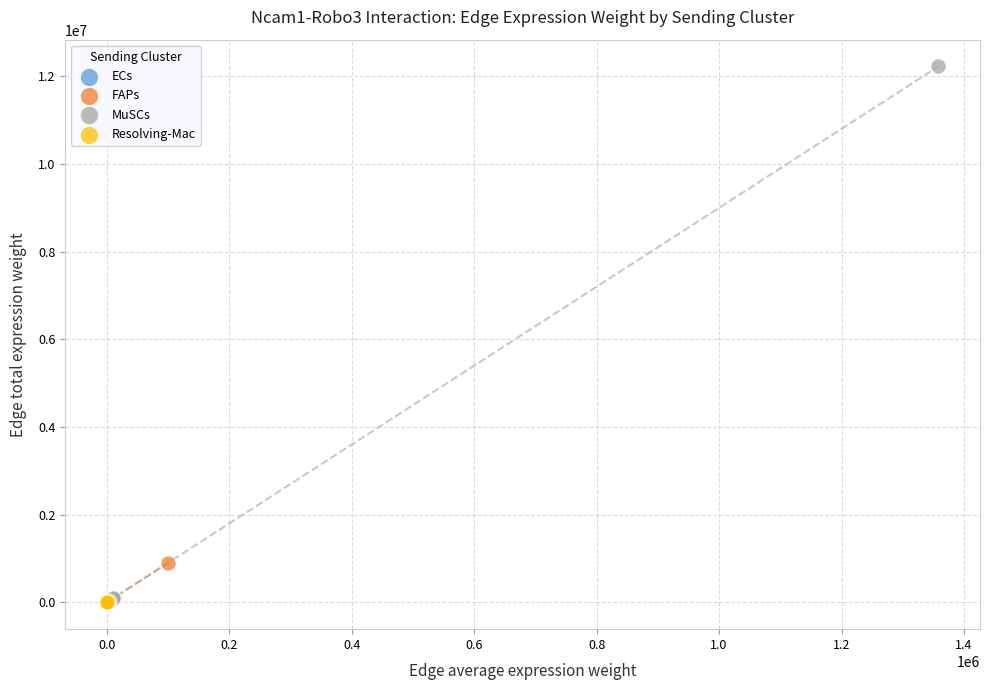

Which series has the largest Y range (max minus min)?

MuSCs